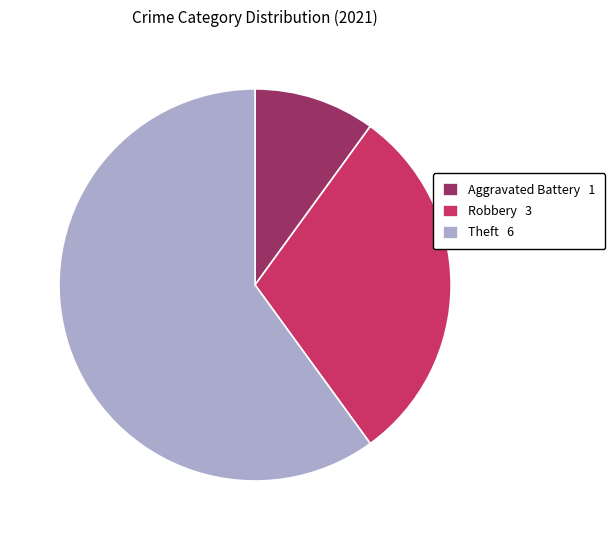

True or false: Aggravated Battery 1 accounts for 1% of the total.

False